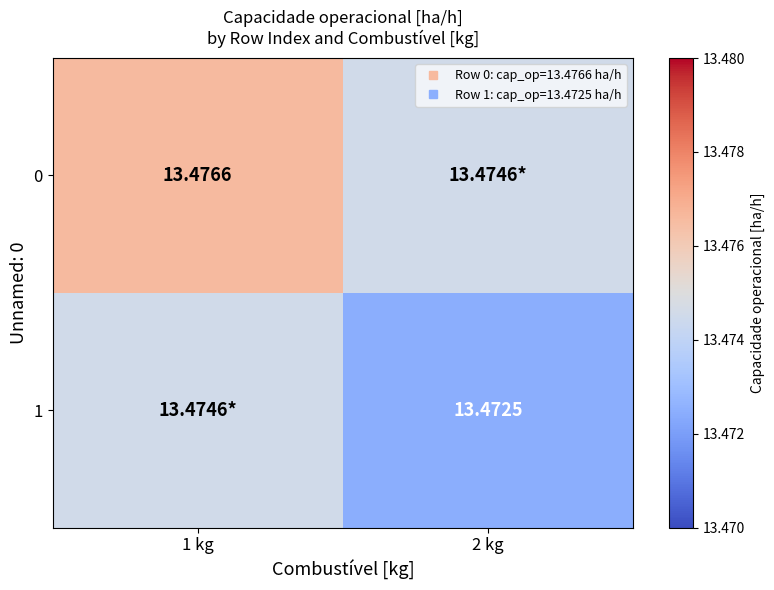

List the labels in order of 0 value, smallest first.

2 kg, 1 kg